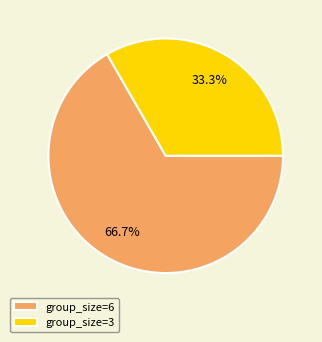

What percentage do group_size=3 and group_size=6 together represent?

100.0%